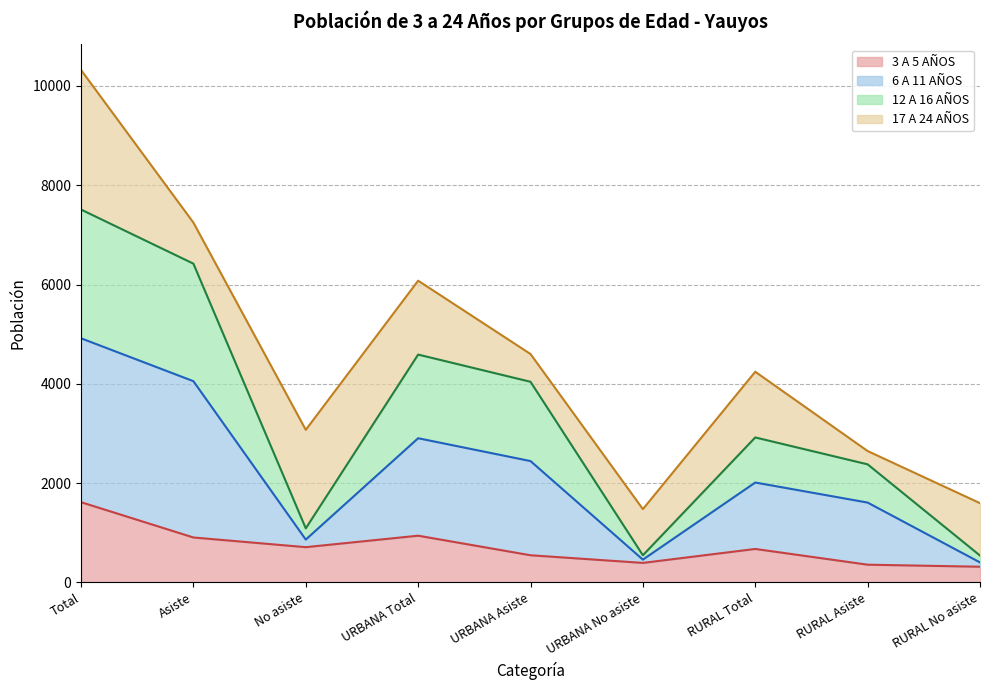

The 6 A 11 AÑOS series shows 11589 at Total. True or false?

False